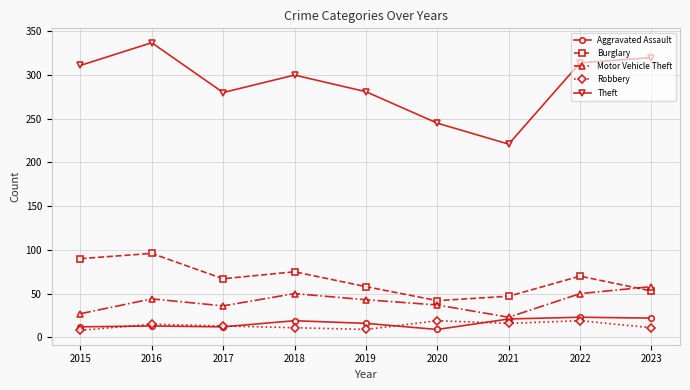

What is the total value across all series at 2020?

352